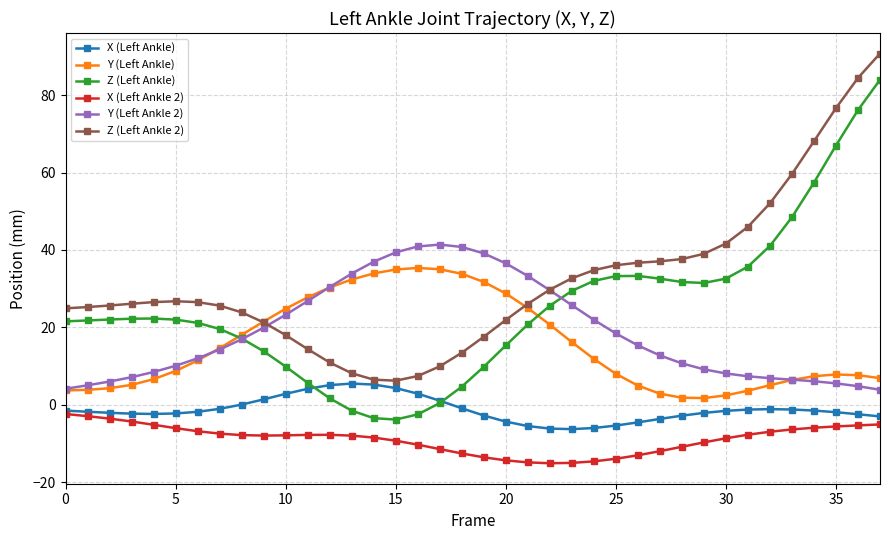

True or false: Z (Left Ankle 2) and Z (Left Ankle) cross at least once.

False